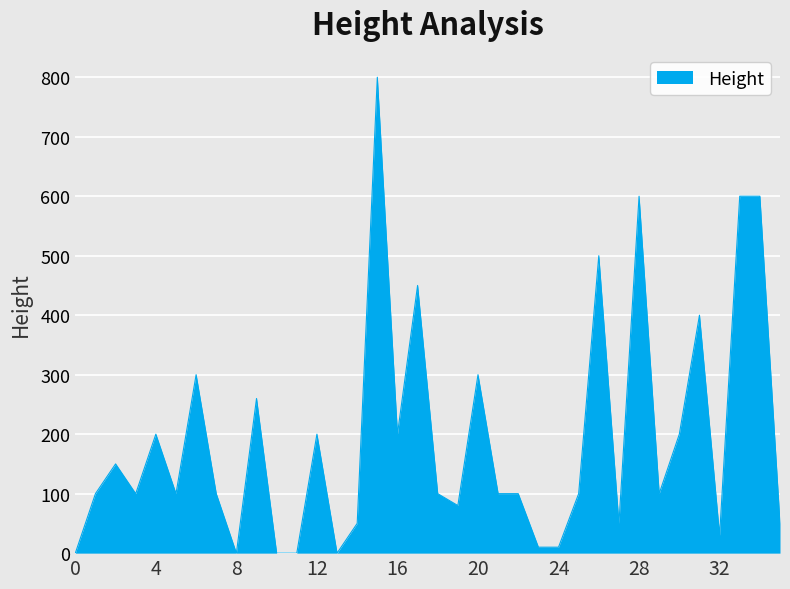

What is the maximum value shown in the chart?

800